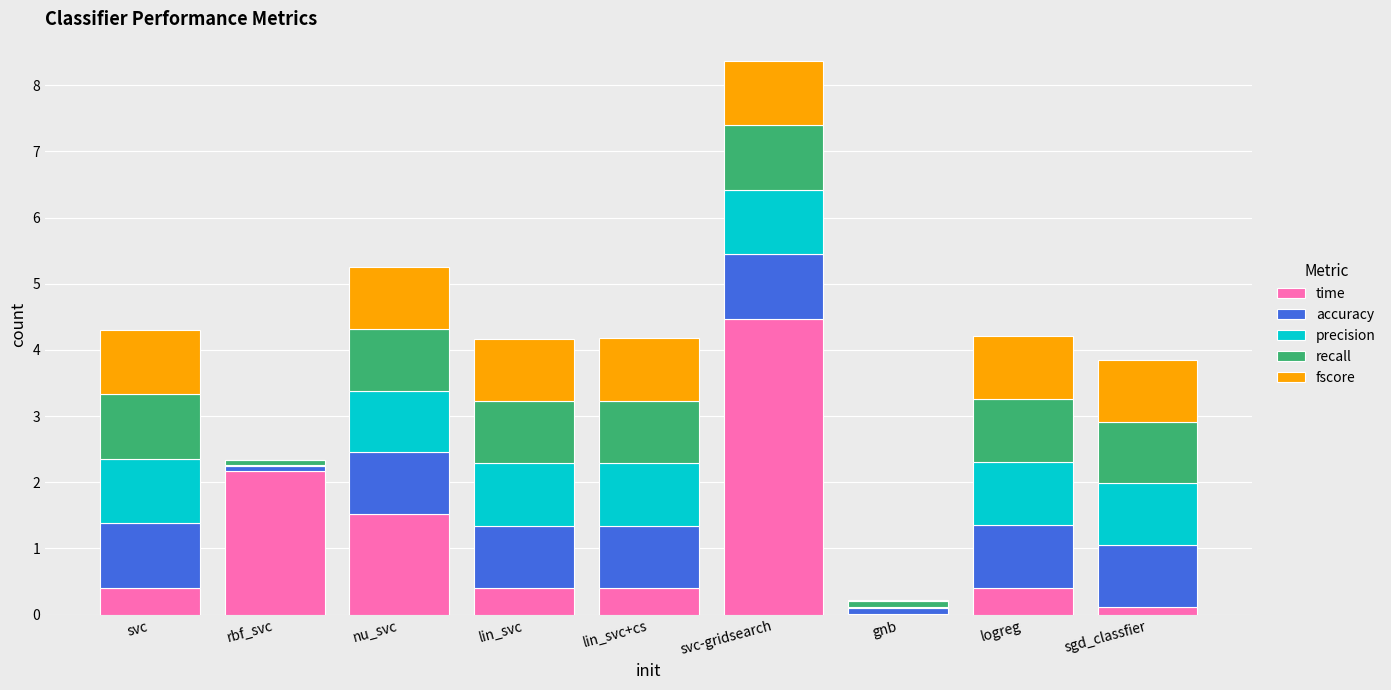

What is the sum of all time values?

9.9